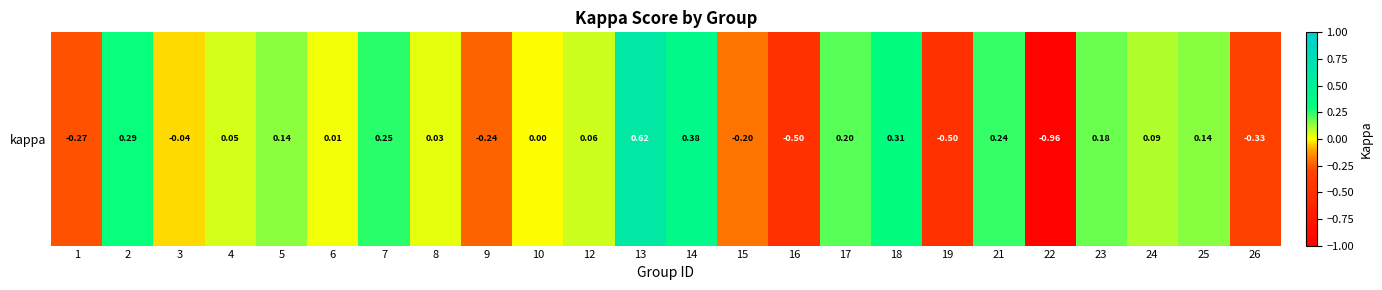

List the labels in order of value, smallest first.

22, 16, 19, 26, 1, 9, 15, 3, 10, 6, 8, 4, 12, 24, 5, 25, 23, 17, 21, 7, 2, 18, 14, 13